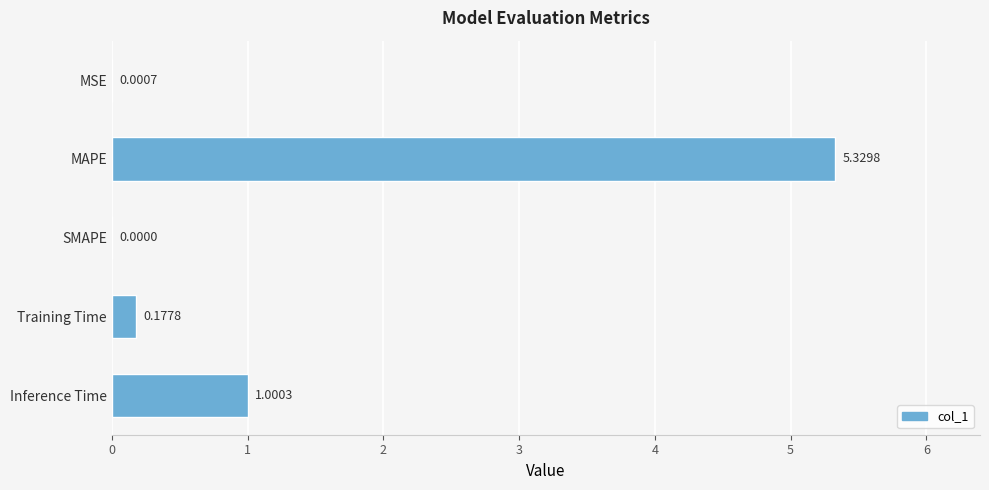

Between MAPE and MSE, which is larger?

MAPE